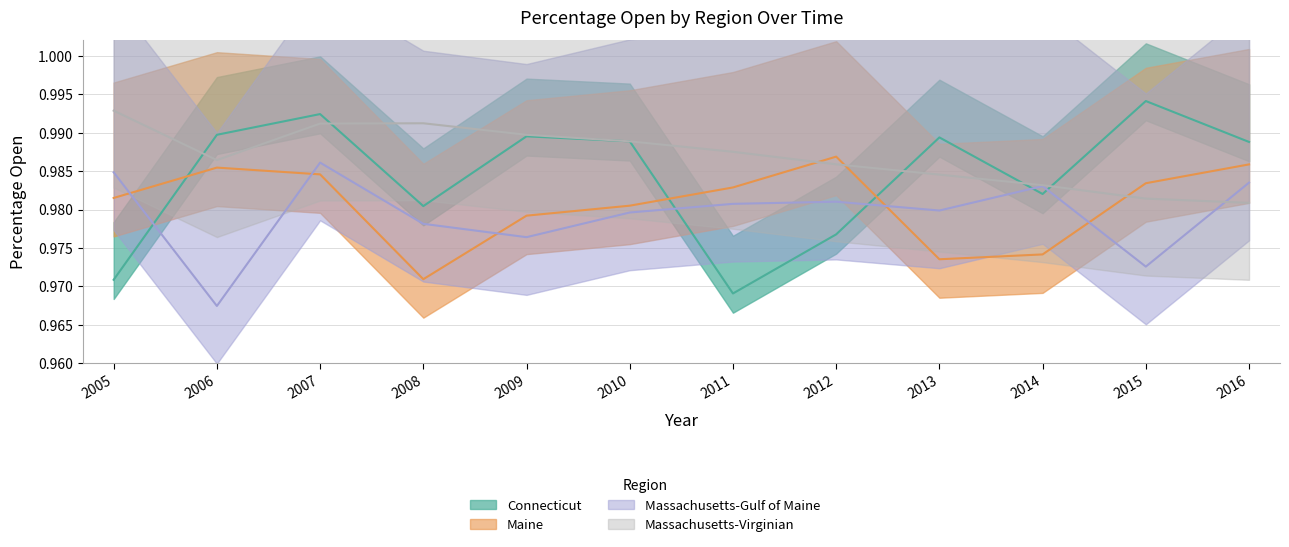

Rank the categories by Maine value from highest to lowest.

2012, 2016, 2006, 2007, 2015, 2011, 2005, 2010, 2009, 2014, 2013, 2008